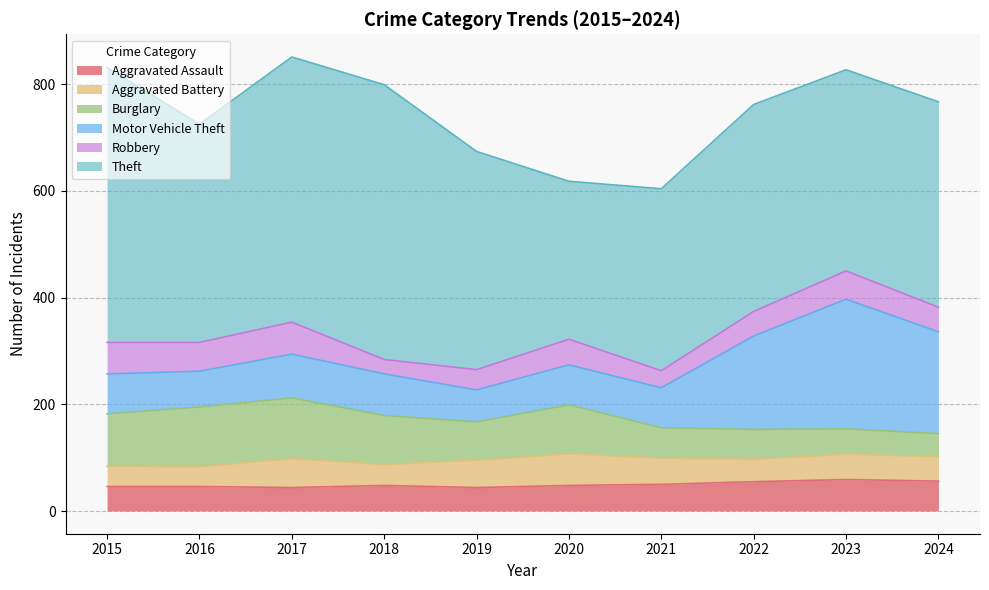

Which series changed the most between 2018 and 2024?

Theft